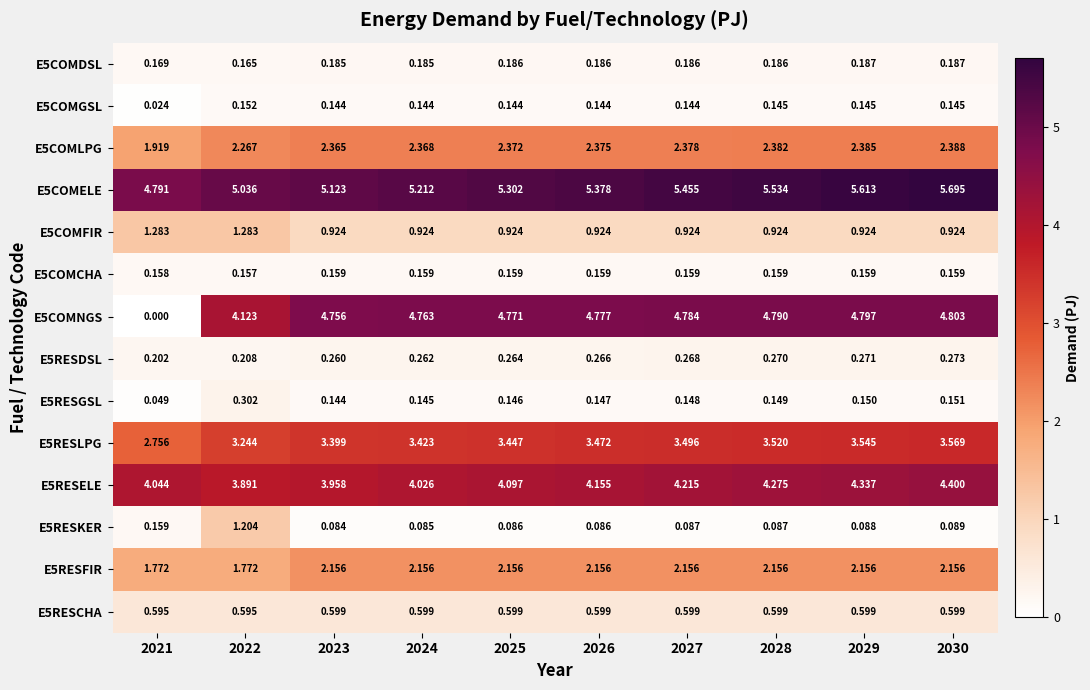

Is the value of E5RESGSL at 2029 greater than the value of E5COMELE at 2023?

No